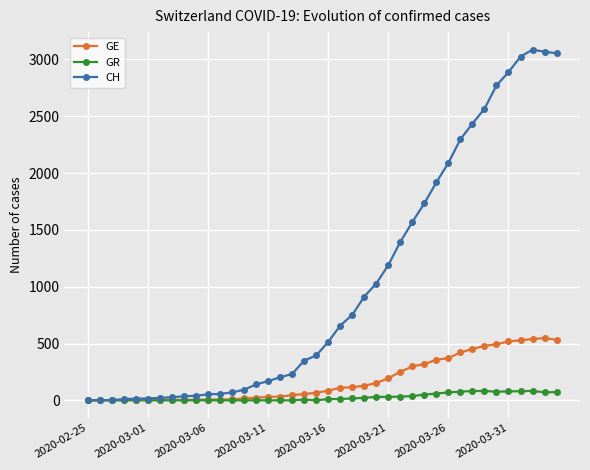

At how many categories does at least one series exceed 2481?

7